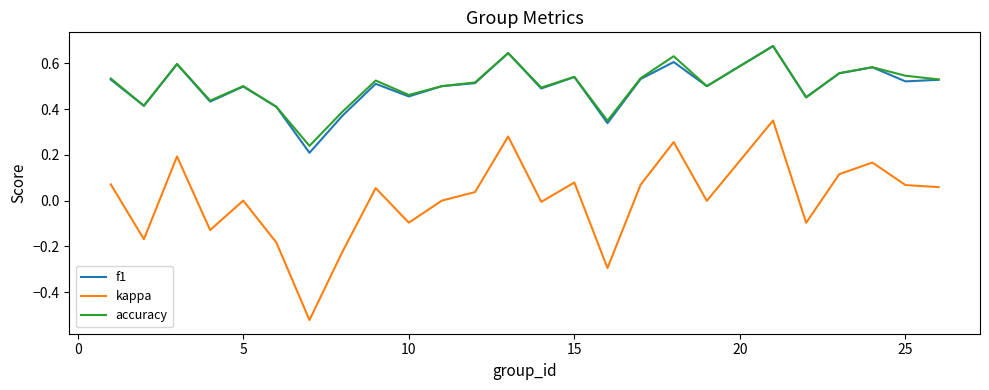

Which series has the largest range (max minus min)?

kappa